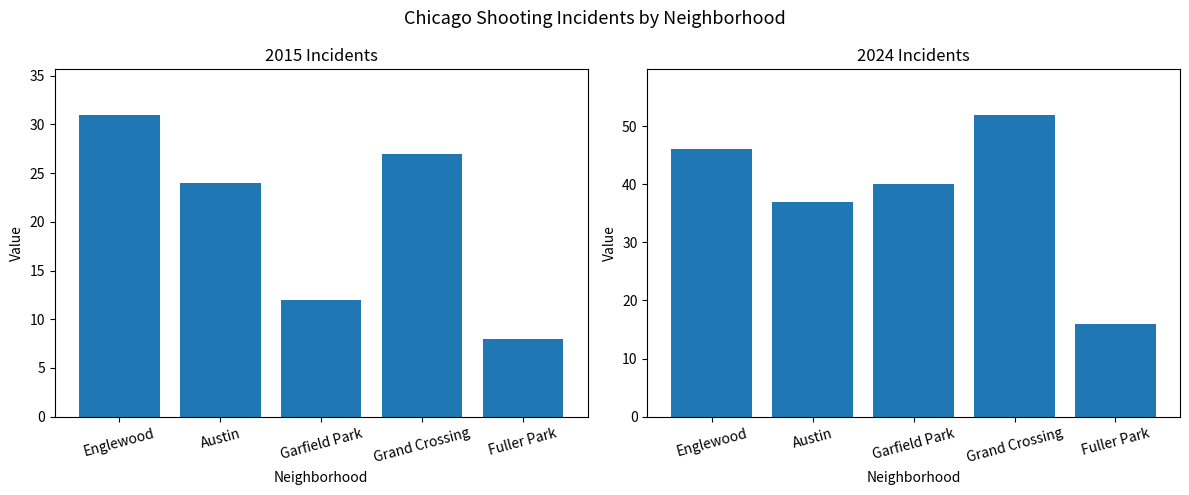

What is the difference between the maximum and minimum values in the 2024 series?

36